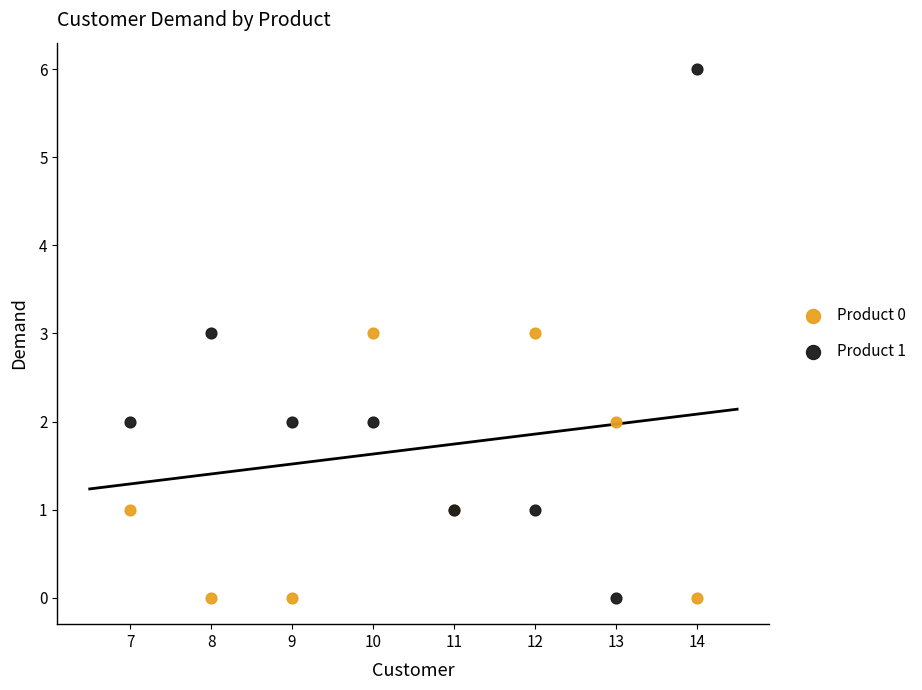

Which series contains the highest Y value?

Product 1